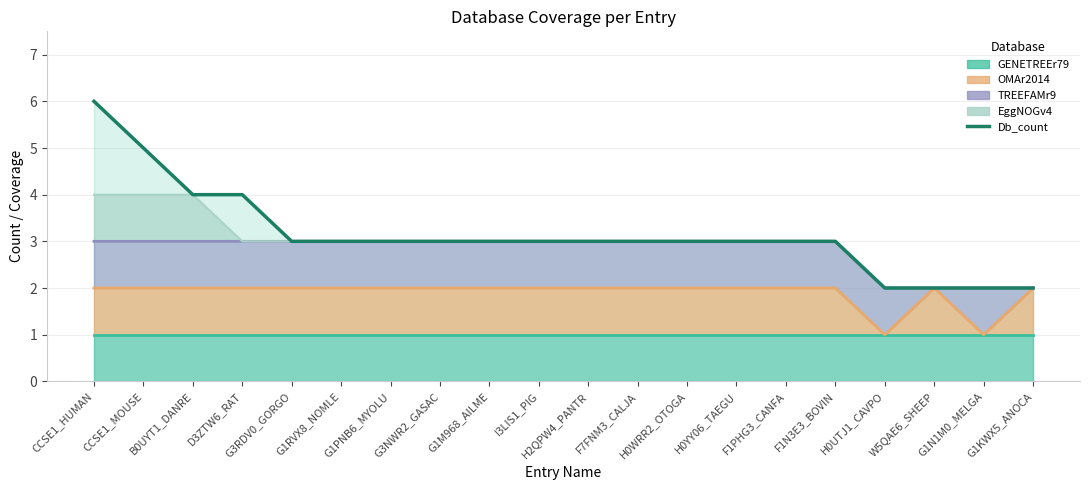

True or false: the data has more than 0 interior local peaks.

False